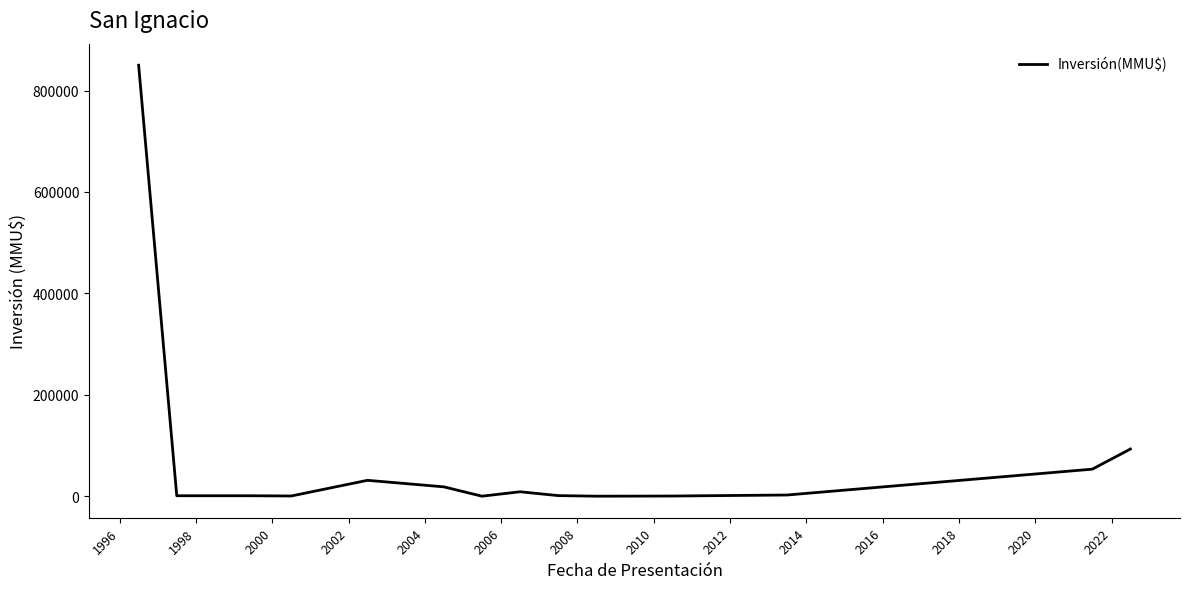

What is the maximum value shown in the chart?

850000